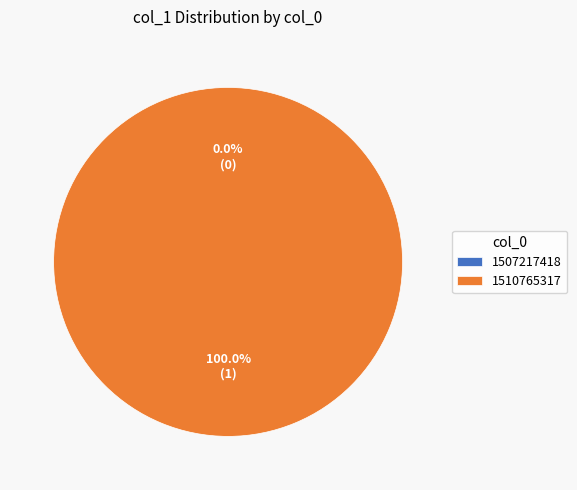

To the nearest percent, what is the difference between the largest and smallest slice percentages?

100%